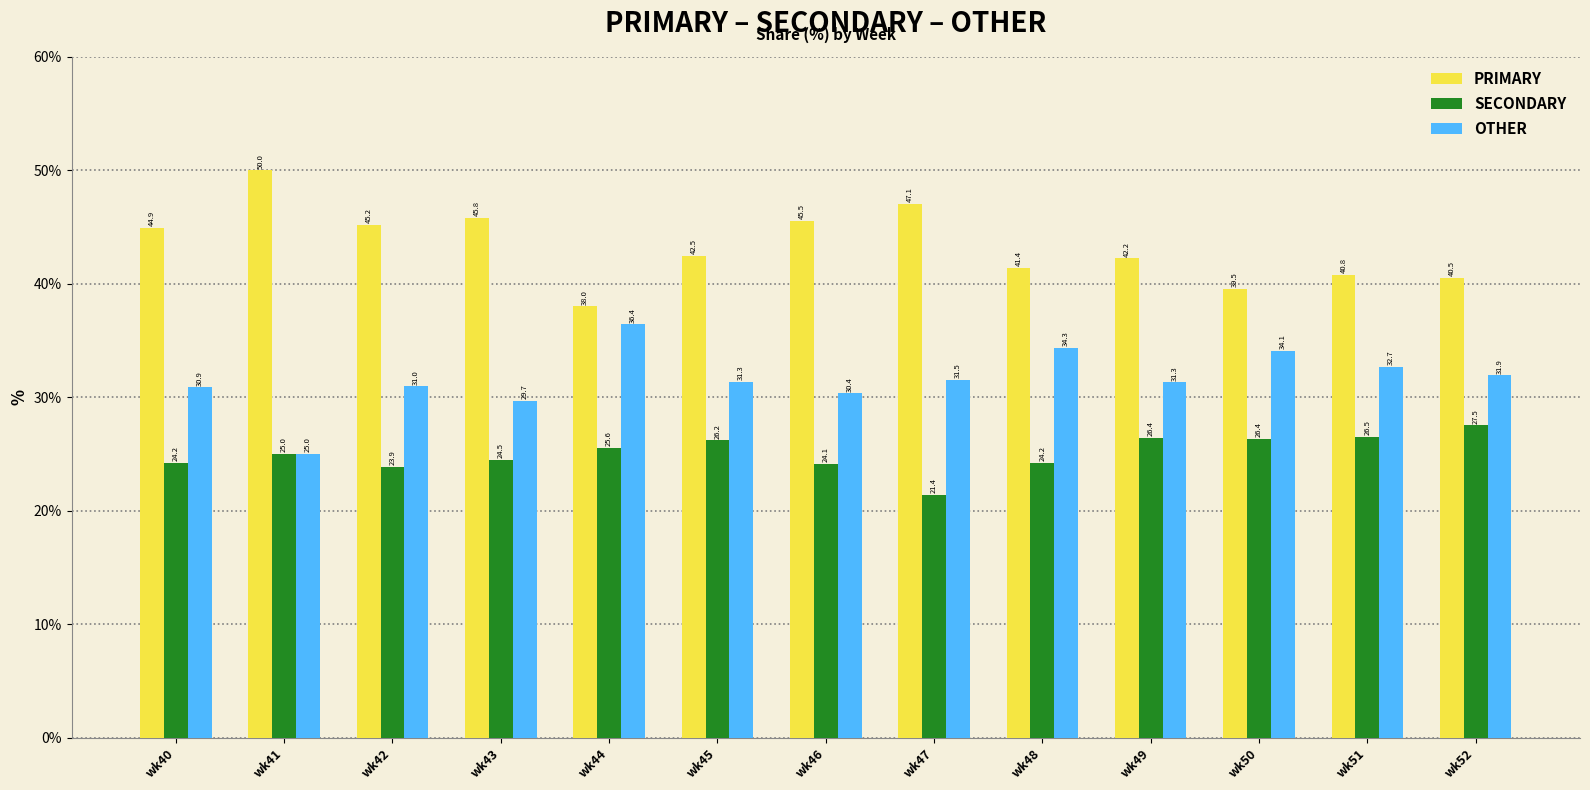

How many values in the PRIMARY series exceed 42?

8